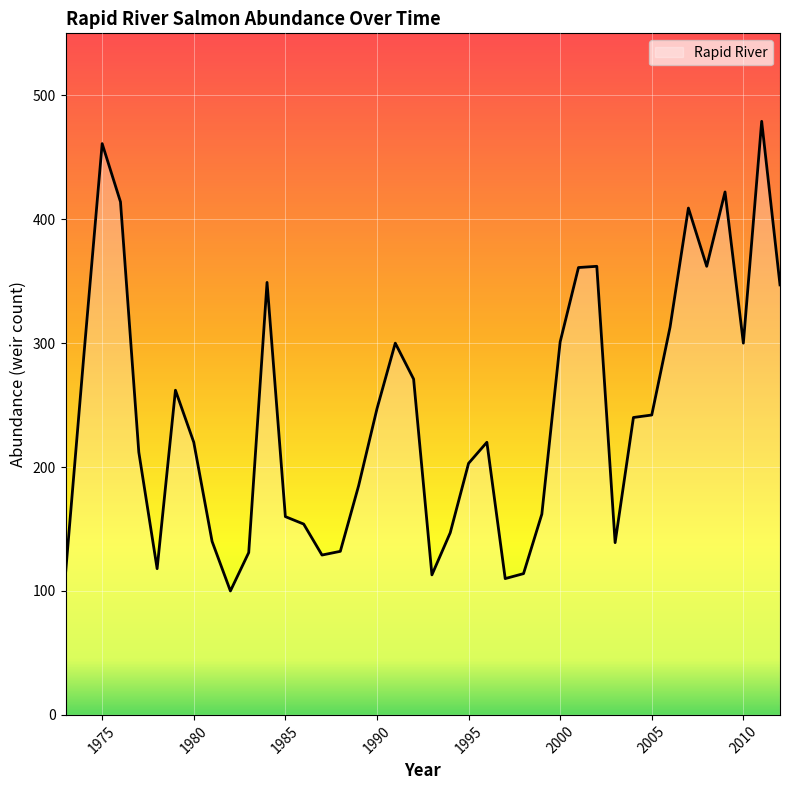

What value does the data have at 2010, to the nearest 10?

300